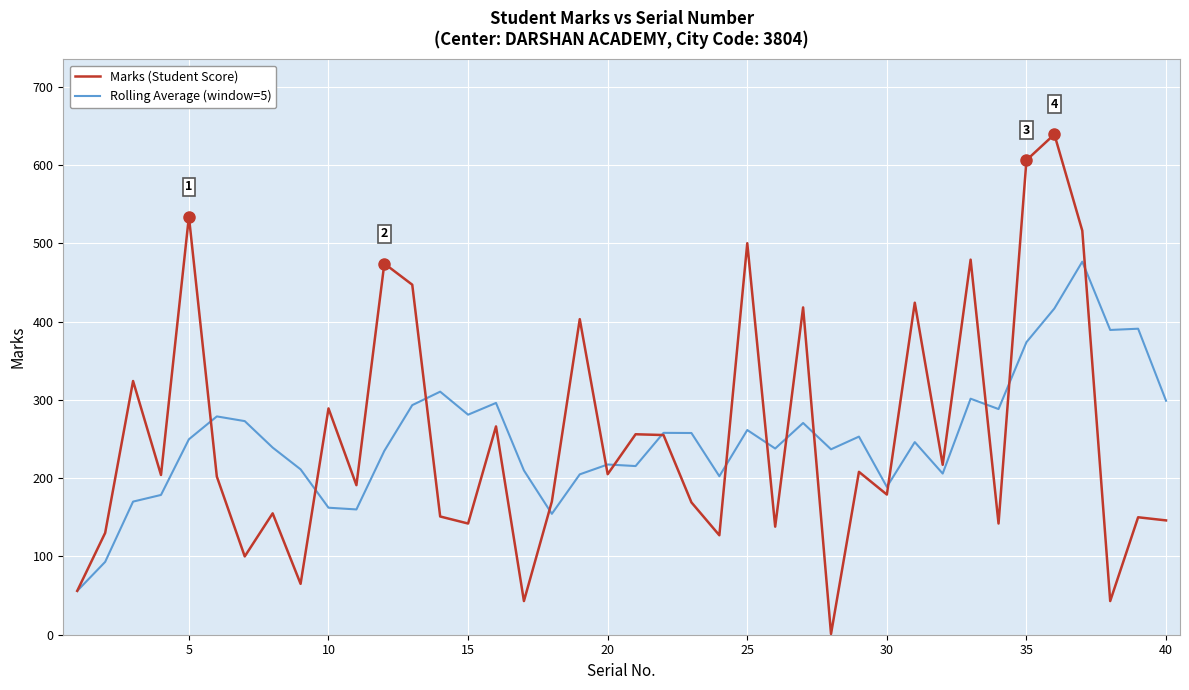

Rank the series by their maximum value, from lowest to highest.

Rolling Average (window=5), Marks (Student Score)